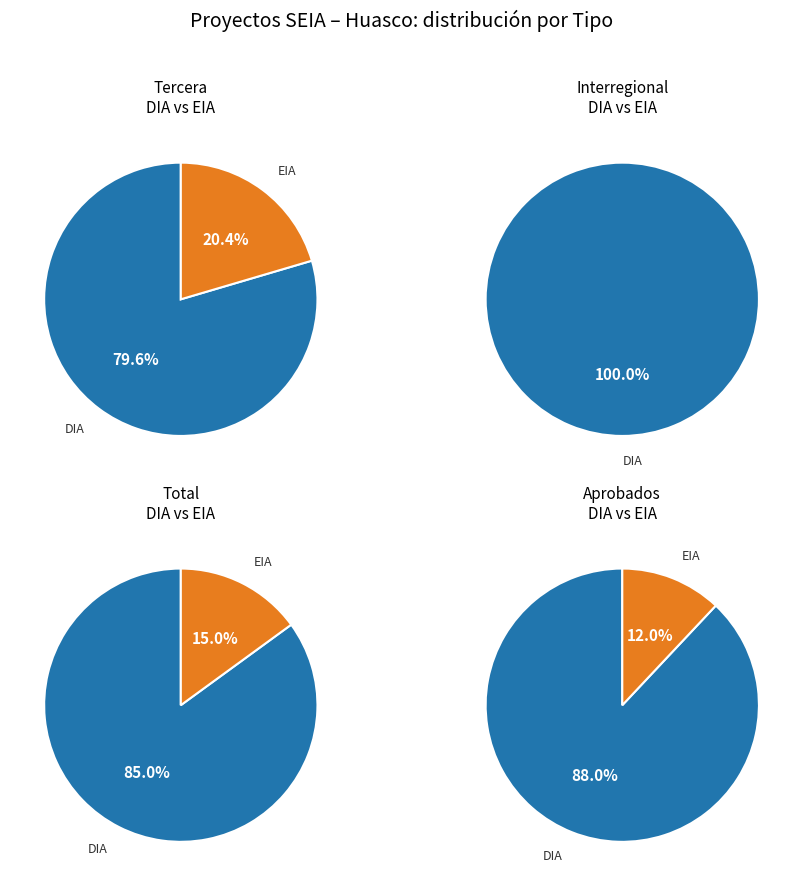

Does any single category account for the majority?

Yes